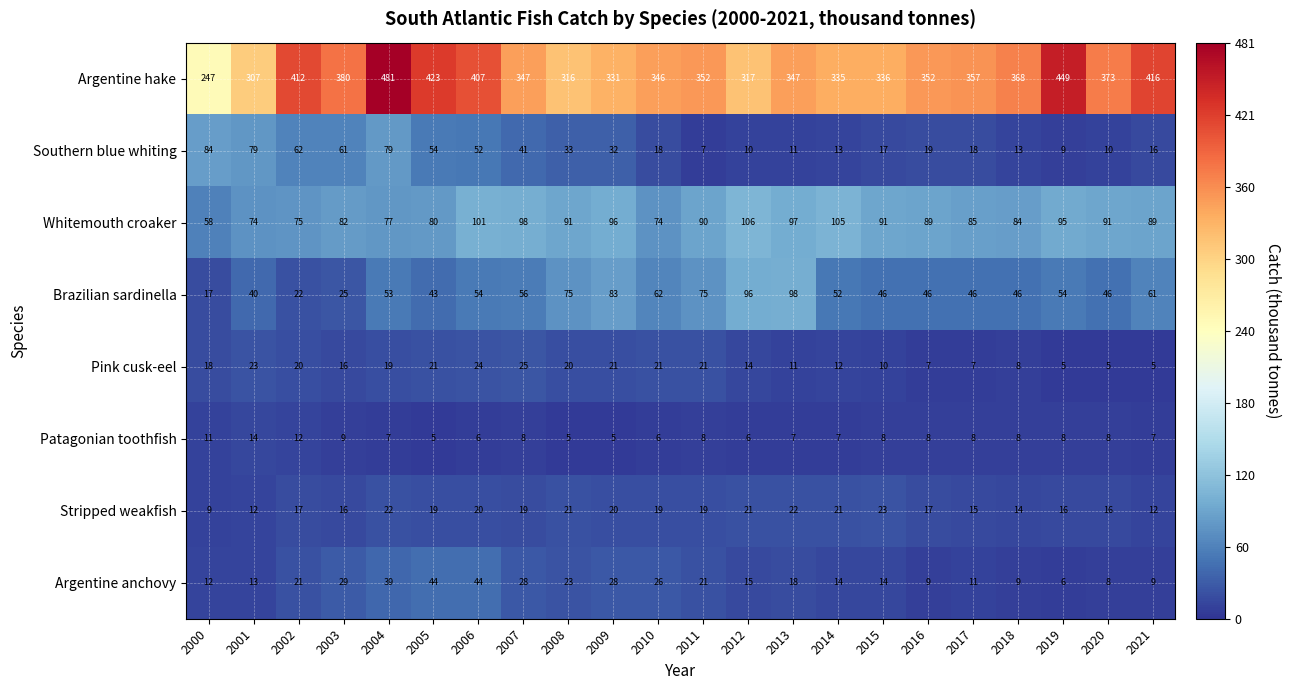

At 2007, list the series in order from largest to smallest.

Argentine hake, Whitemouth croaker, Brazilian sardinella, Southern blue whiting, Argentine anchovy, Pink cusk-eel, Stripped weakfish, Patagonian toothfish